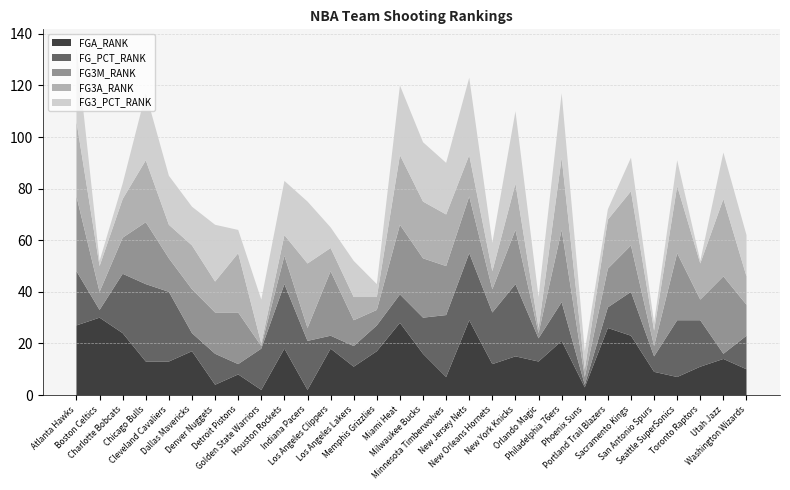

Reading left to right, transcribe all the data shown in this chart.

FGA_RANK: 27	30	24	13	13	17	4	8	2	18	2	18	11	17	28	16	7	29	12	15	13	21	3	26	23	9	7	11	14	10
FG_PCT_RANK: 21	3	23	30	27	7	12	4	16	25	19	5	8	10	11	14	24	26	20	28	9	15	1	8	17	6	22	18	2	13
FG3M_RANK: 29	7	14	24	13	17	16	20	1	11	5	25	10	6	27	23	19	22	9	21	2	28	3	15	18	4	26	8	30	12
FG3A_RANK: 29	10	15	24	13	17	12	23	1	8	25	9	9	5	27	22	20	16	7	18	2	28	3	19	21	6	26	14	30	11
FG3_PCT_RANK: 29	2	6	26	19	15	22	9	17	21	24	8	14	5	27	23	20	30	11	28	12	25	7	4	13	3	10	1	18	16